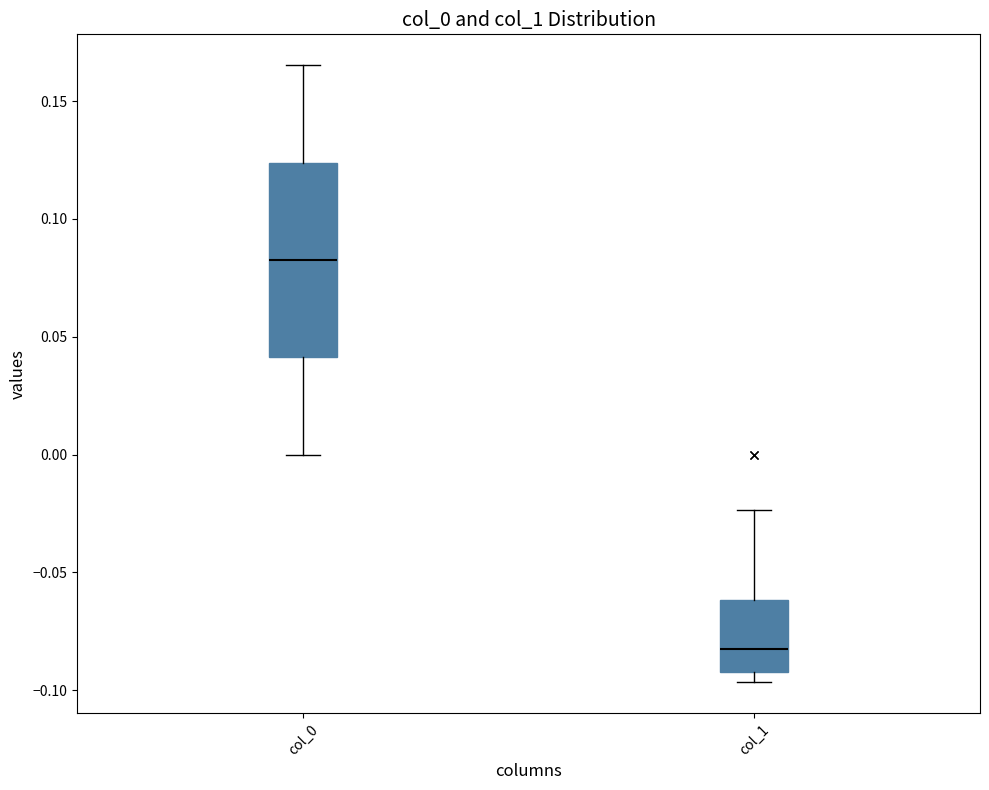

Reading left to right, read every box against the y-axis: the position of its median line, the range the box covers, and the ends of its whiskers. The values are not printed on the chart, so give them approximately, as read against the axis.

col_0: median 0.085, box 0.040 to 0.125, whiskers 0.000 to 0.165
col_1: median -0.080, box -0.090 to -0.060, whiskers -0.095 to -0.025